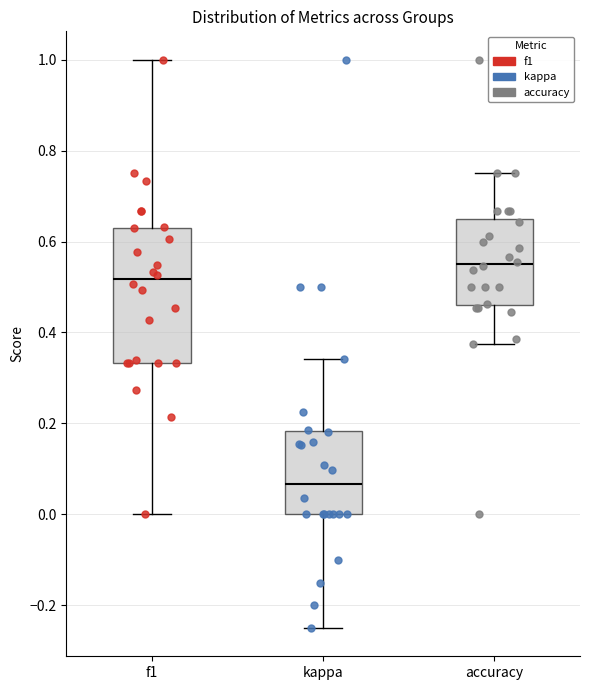

Reading left to right, read every box against the y-axis: the position of its median line, the range the box covers, and the ends of its whiskers. The values are not printed on the chart, so give them approximately, as read against the axis.

f1: median 0.52, box 0.34 to 0.64, whiskers 0.00 to 1.00
kappa: median 0.06, box 0.00 to 0.18, whiskers -0.24 to 0.34
accuracy: median 0.56, box 0.46 to 0.64, whiskers 0.38 to 0.76